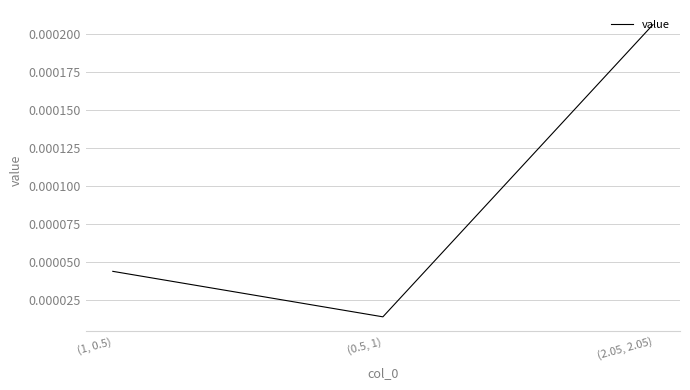

Rank the categories by value from lowest to highest.

(0.5, 1), (1, 0.5), (2.05, 2.05)